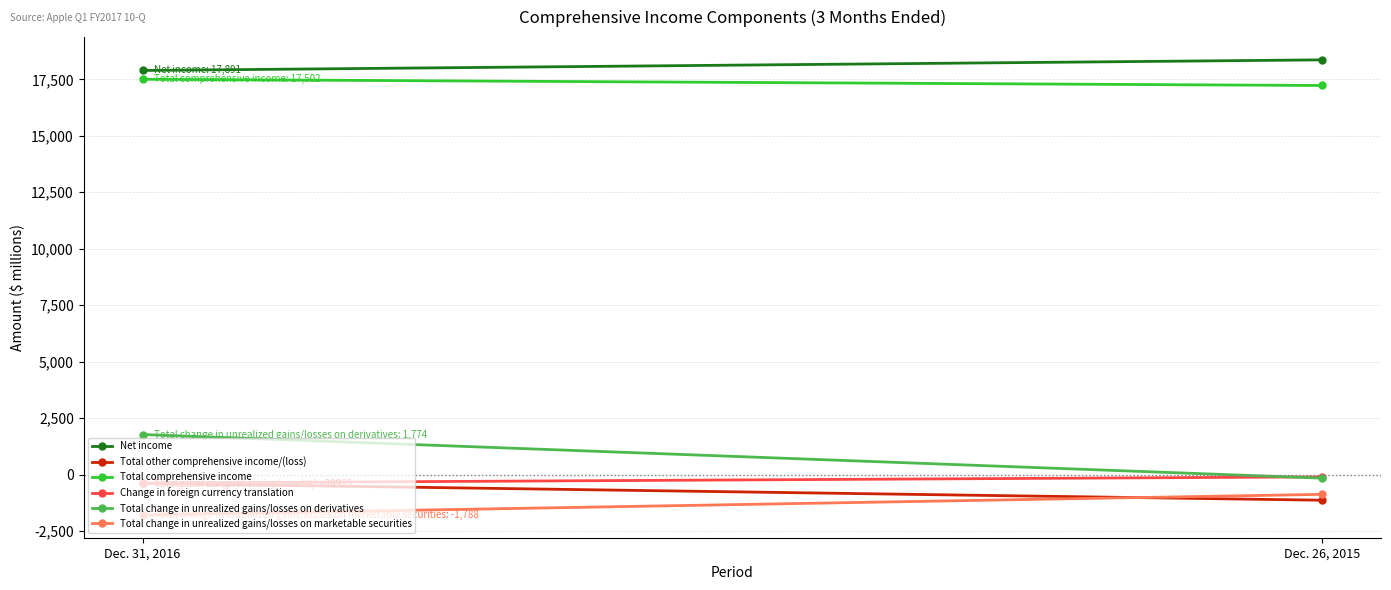

Where is Net income nearest to the value 18126?

Dec. 31, 2016